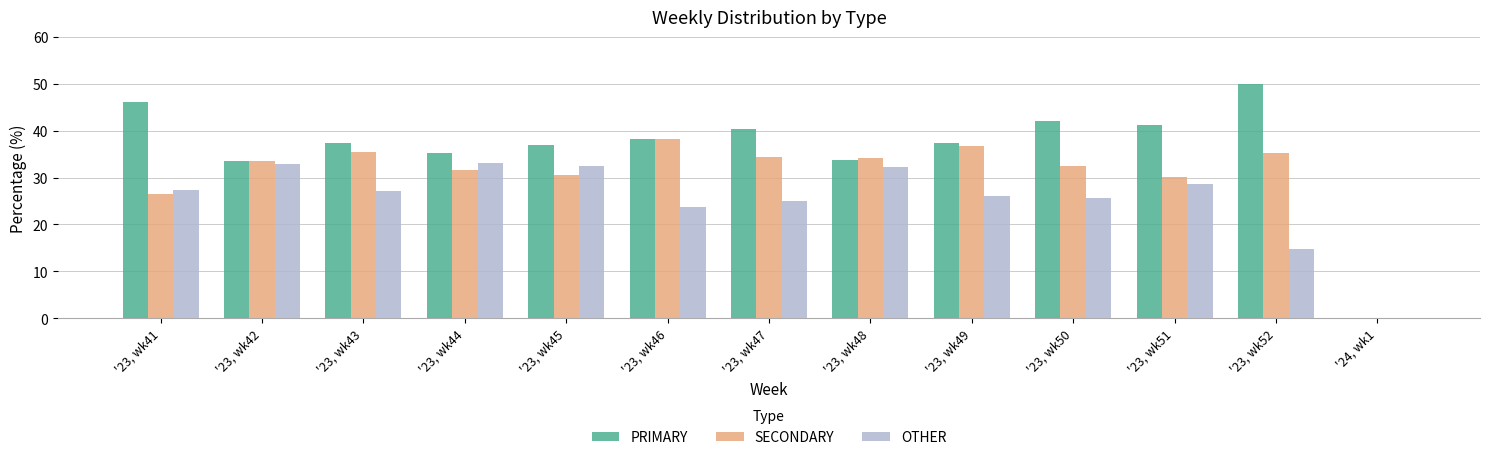

What is the highest value of the PRIMARY series?

50.0